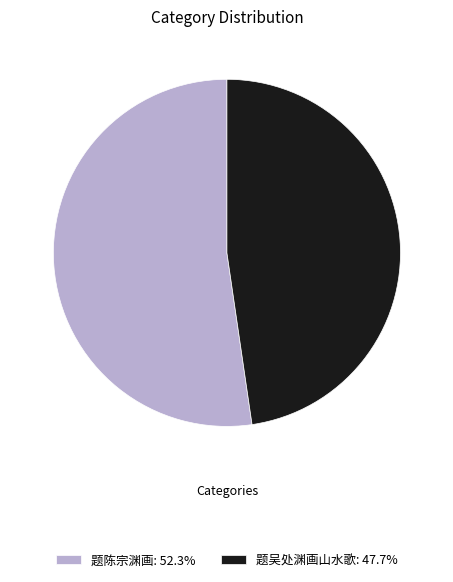

Is there a majority slice in this chart?

Yes